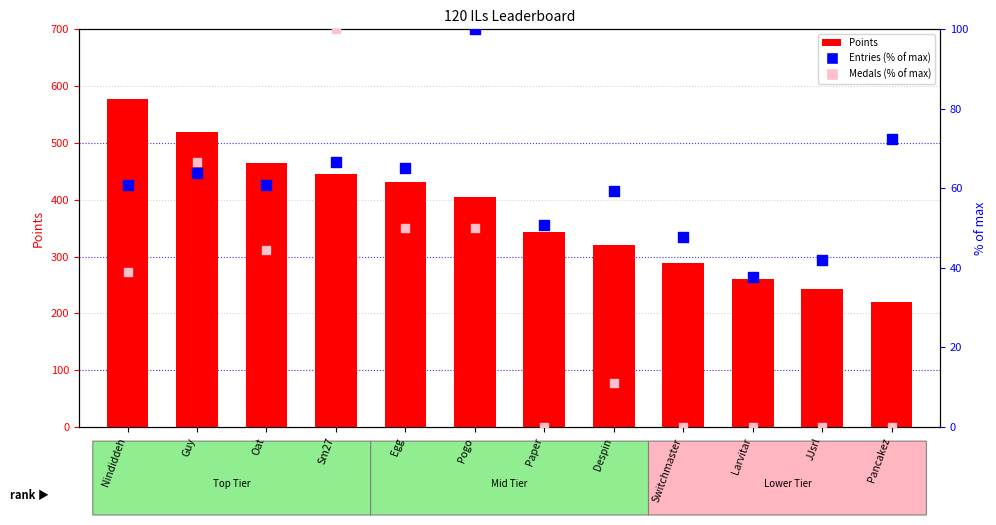

Which series contains the highest Y value?

Points